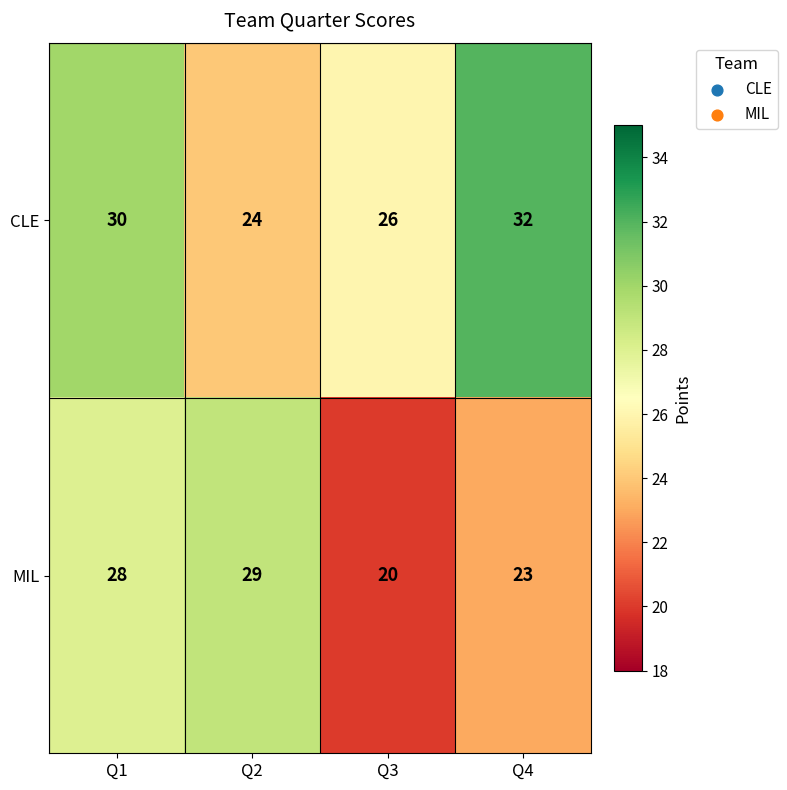

What is the difference between the CLE values at Q3 and Q4?

6